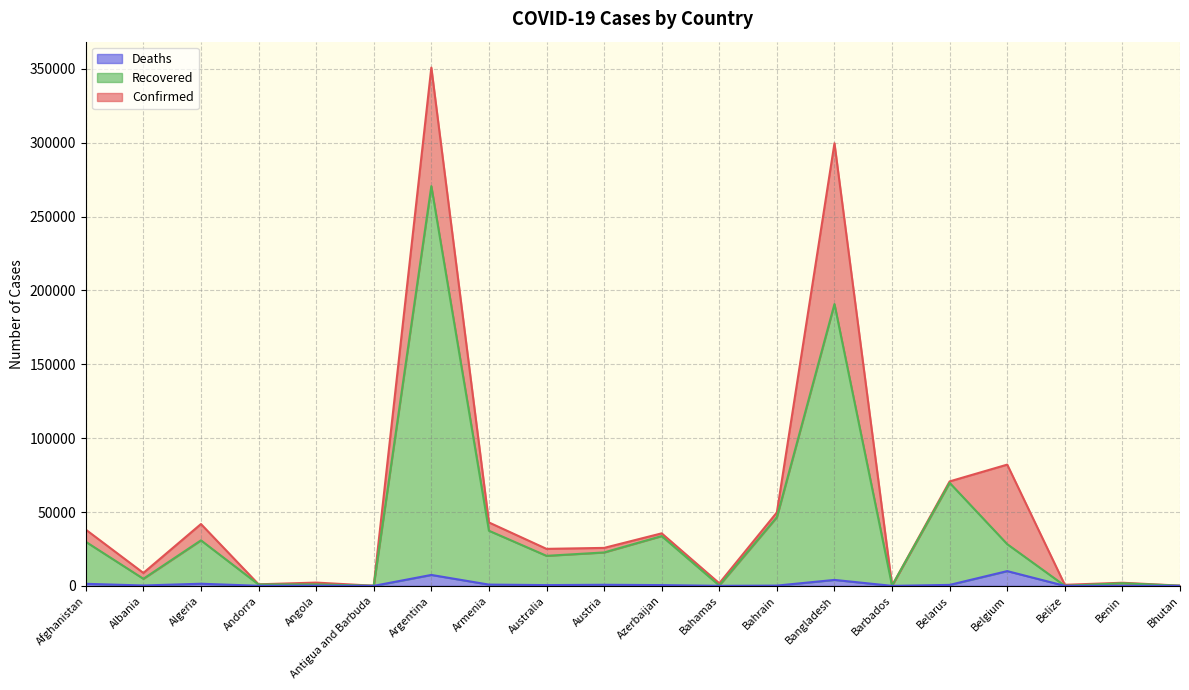

What are all the series names shown in the legend?

Deaths, Recovered, Confirmed